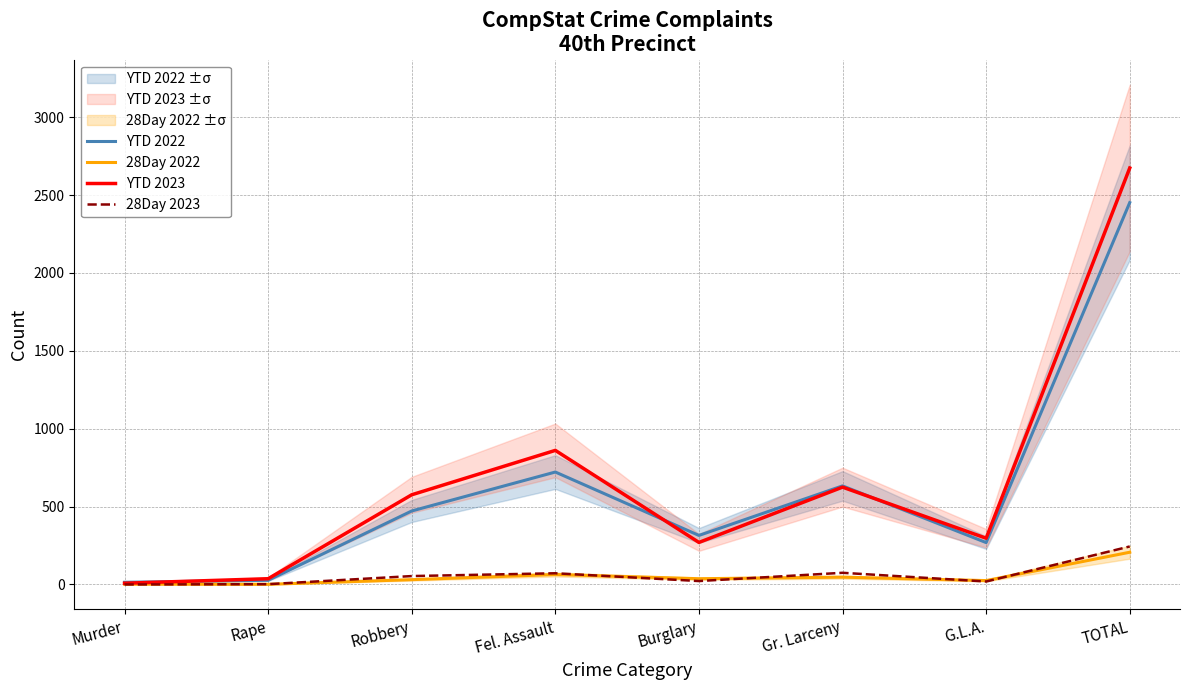

Is it true that YTD 2022 equals 633 at Gr. Larceny?

True